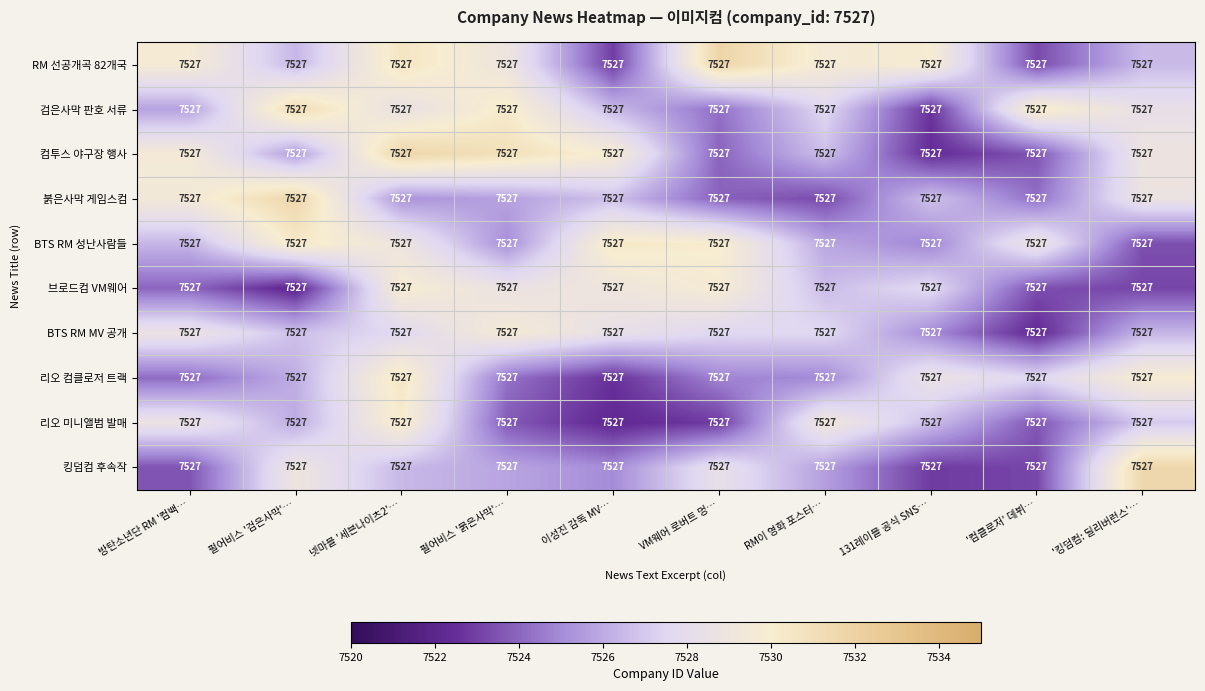

Reading left to right, list all the values displayed in this chart.

RM 선공개곡 82개국: 방탄소년단 RM '컴백…=7527.0	펄어비스 '검은사막'…=7527.0	넷마블 '세븐나이츠2'…=7527.0	펄어비스 '붉은사막'…=7527.0	이성진 감독 MV…=7527.0	VM웨어 로버트 멍…=7527.0	RM이 영화 포스터…=7527.0	131레이블 공식 SNS…=7527.0	'컴클로저' 데뷔…=7527.0	'킹덤컴: 딜리버런스'…=7527.0
검은사막 판호 서류: 방탄소년단 RM '컴백…=7527.0	펄어비스 '검은사막'…=7527.0	넷마블 '세븐나이츠2'…=7527.0	펄어비스 '붉은사막'…=7527.0	이성진 감독 MV…=7527.0	VM웨어 로버트 멍…=7527.0	RM이 영화 포스터…=7527.0	131레이블 공식 SNS…=7527.0	'컴클로저' 데뷔…=7527.0	'킹덤컴: 딜리버런스'…=7527.0
컴투스 야구장 행사: 방탄소년단 RM '컴백…=7527.0	펄어비스 '검은사막'…=7527.0	넷마블 '세븐나이츠2'…=7527.0	펄어비스 '붉은사막'…=7527.0	이성진 감독 MV…=7527.0	VM웨어 로버트 멍…=7527.0	RM이 영화 포스터…=7527.0	131레이블 공식 SNS…=7527.0	'컴클로저' 데뷔…=7527.0	'킹덤컴: 딜리버런스'…=7527.0
붉은사막 게임스컴: 방탄소년단 RM '컴백…=7527.0	펄어비스 '검은사막'…=7527.0	넷마블 '세븐나이츠2'…=7527.0	펄어비스 '붉은사막'…=7527.0	이성진 감독 MV…=7527.0	VM웨어 로버트 멍…=7527.0	RM이 영화 포스터…=7527.0	131레이블 공식 SNS…=7527.0	'컴클로저' 데뷔…=7527.0	'킹덤컴: 딜리버런스'…=7527.0
BTS RM 성난사람들: 방탄소년단 RM '컴백…=7527.0	펄어비스 '검은사막'…=7527.0	넷마블 '세븐나이츠2'…=7527.0	펄어비스 '붉은사막'…=7527.0	이성진 감독 MV…=7527.0	VM웨어 로버트 멍…=7527.0	RM이 영화 포스터…=7527.0	131레이블 공식 SNS…=7527.0	'컴클로저' 데뷔…=7527.0	'킹덤컴: 딜리버런스'…=7527.0
브로드컴 VM웨어: 방탄소년단 RM '컴백…=7527.0	펄어비스 '검은사막'…=7527.0	넷마블 '세븐나이츠2'…=7527.0	펄어비스 '붉은사막'…=7527.0	이성진 감독 MV…=7527.0	VM웨어 로버트 멍…=7527.0	RM이 영화 포스터…=7527.0	131레이블 공식 SNS…=7527.0	'컴클로저' 데뷔…=7527.0	'킹덤컴: 딜리버런스'…=7527.0
BTS RM MV 공개: 방탄소년단 RM '컴백…=7527.0	펄어비스 '검은사막'…=7527.0	넷마블 '세븐나이츠2'…=7527.0	펄어비스 '붉은사막'…=7527.0	이성진 감독 MV…=7527.0	VM웨어 로버트 멍…=7527.0	RM이 영화 포스터…=7527.0	131레이블 공식 SNS…=7527.0	'컴클로저' 데뷔…=7527.0	'킹덤컴: 딜리버런스'…=7527.0
리오 컴클로저 트랙: 방탄소년단 RM '컴백…=7527.0	펄어비스 '검은사막'…=7527.0	넷마블 '세븐나이츠2'…=7527.0	펄어비스 '붉은사막'…=7527.0	이성진 감독 MV…=7527.0	VM웨어 로버트 멍…=7527.0	RM이 영화 포스터…=7527.0	131레이블 공식 SNS…=7527.0	'컴클로저' 데뷔…=7527.0	'킹덤컴: 딜리버런스'…=7527.0
리오 미니앨범 발매: 방탄소년단 RM '컴백…=7527.0	펄어비스 '검은사막'…=7527.0	넷마블 '세븐나이츠2'…=7527.0	펄어비스 '붉은사막'…=7527.0	이성진 감독 MV…=7527.0	VM웨어 로버트 멍…=7527.0	RM이 영화 포스터…=7527.0	131레이블 공식 SNS…=7527.0	'컴클로저' 데뷔…=7527.0	'킹덤컴: 딜리버런스'…=7527.0
킹덤컴 후속작: 방탄소년단 RM '컴백…=7527.0	펄어비스 '검은사막'…=7527.0	넷마블 '세븐나이츠2'…=7527.0	펄어비스 '붉은사막'…=7527.0	이성진 감독 MV…=7527.0	VM웨어 로버트 멍…=7527.0	RM이 영화 포스터…=7527.0	131레이블 공식 SNS…=7527.0	'컴클로저' 데뷔…=7527.0	'킹덤컴: 딜리버런스'…=7527.0